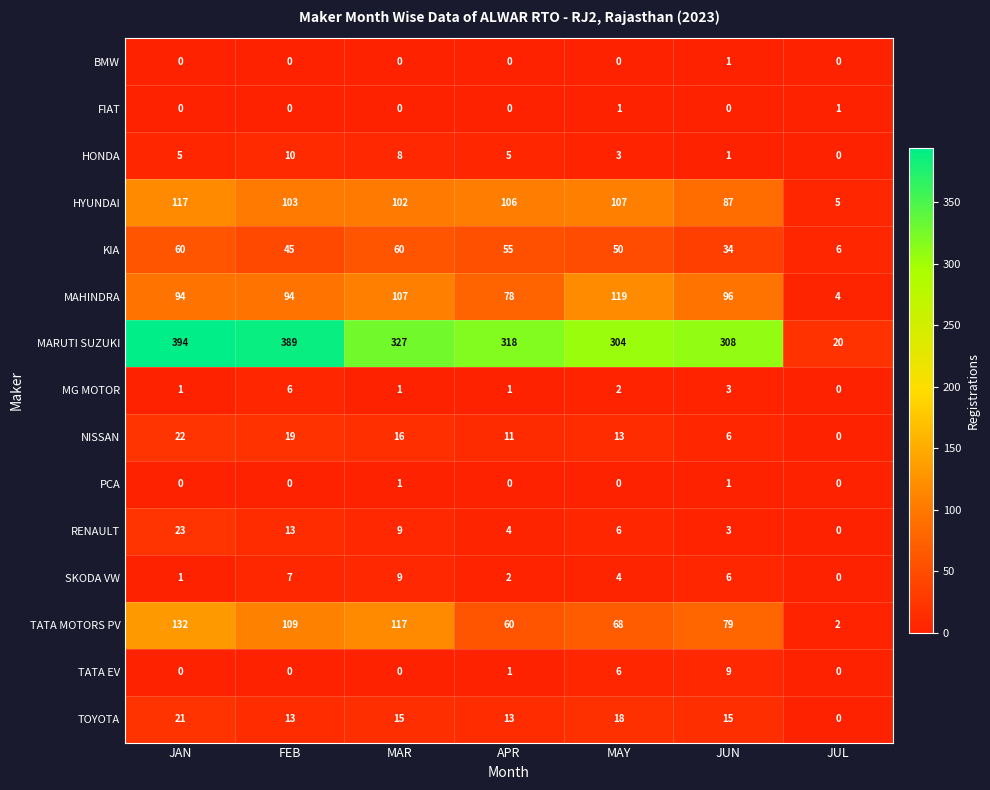

At which label does KIA first exceed 50?

JAN